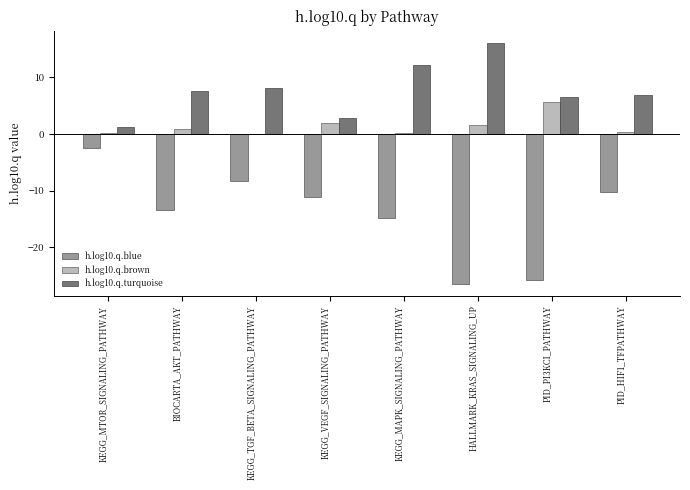

Which series has the largest total across all categories?

h.log10.q.turquoise